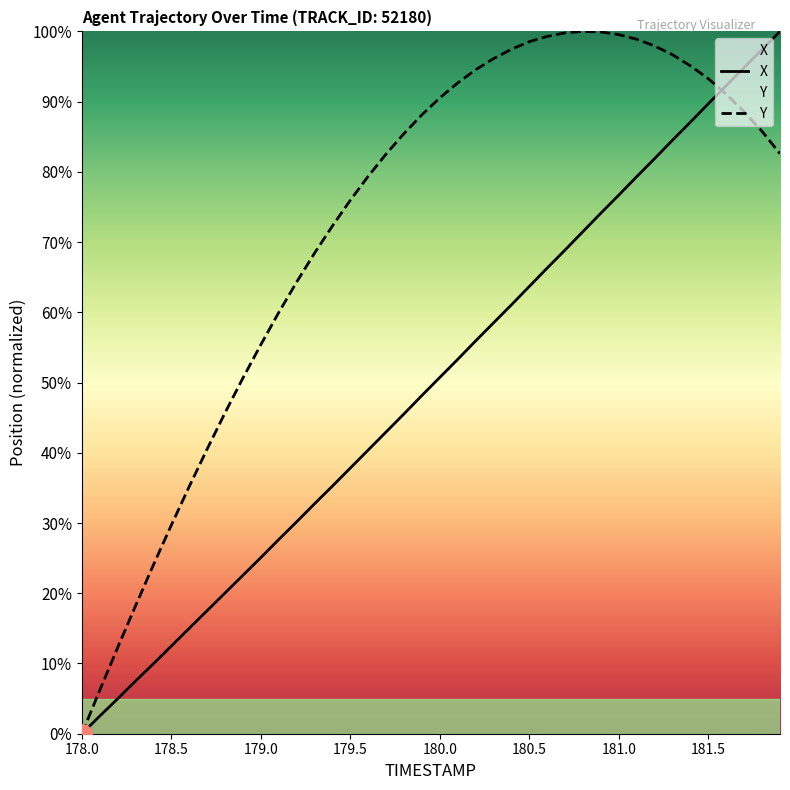

How many lines are shown in the chart?

2